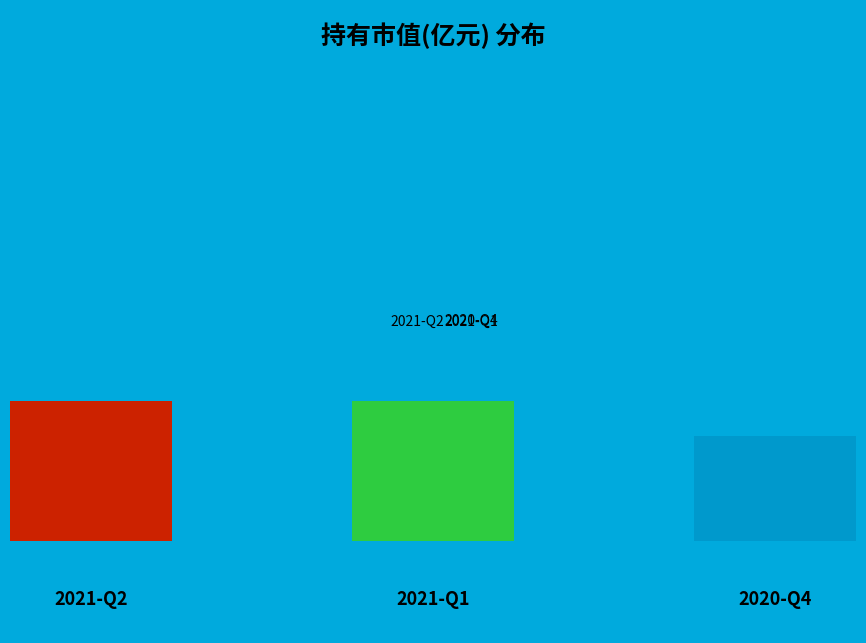

Which has a higher value, 2020-Q4 or 2021-Q2?

2021-Q2